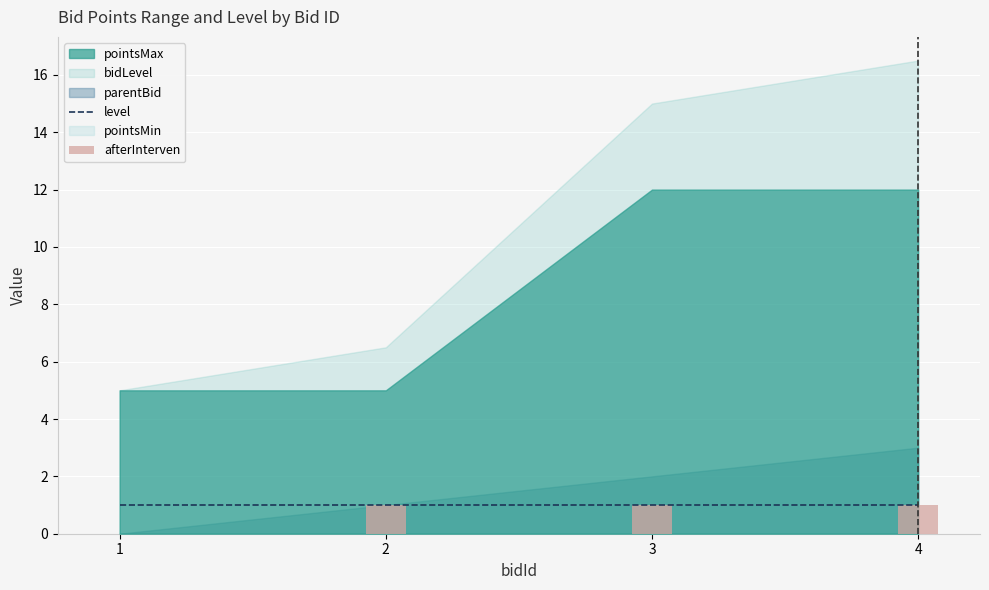

The level series shows 1 at 2. True or false?

False